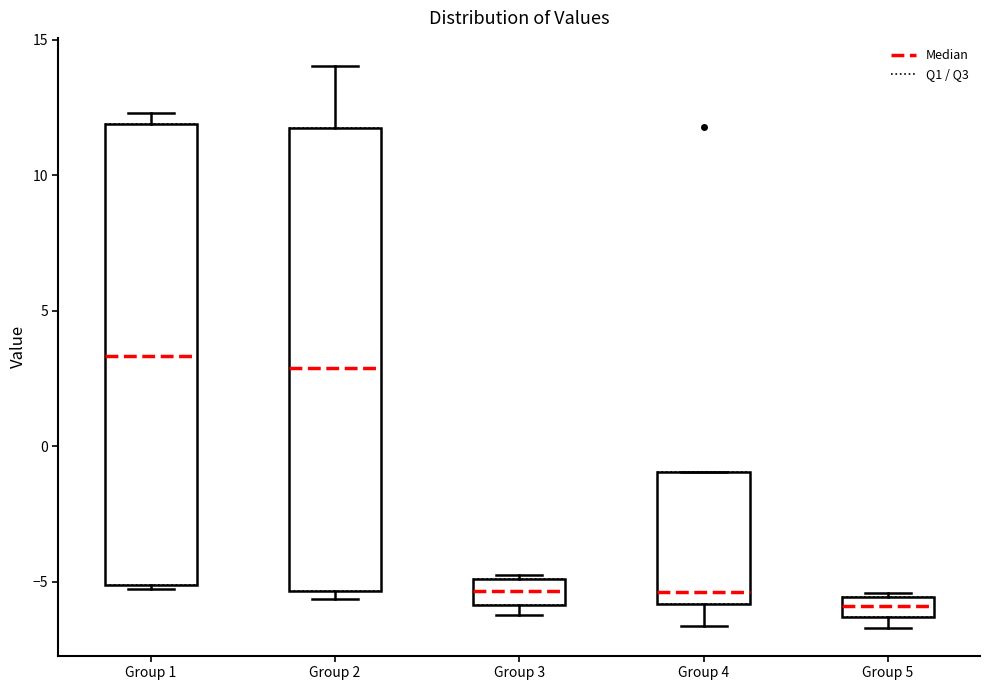

Where does the upper whisker of the box for Group 2 end on the y-axis? The values are not printed on the chart, so give them approximately, as read against the axis.

14.0